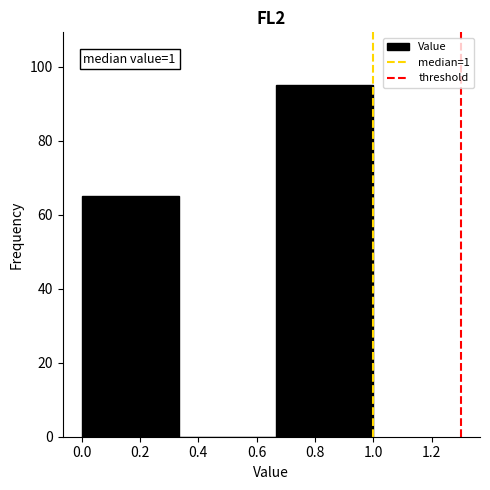

Over which range of the x-axis is the bar tallest?

0.66 to 1.00